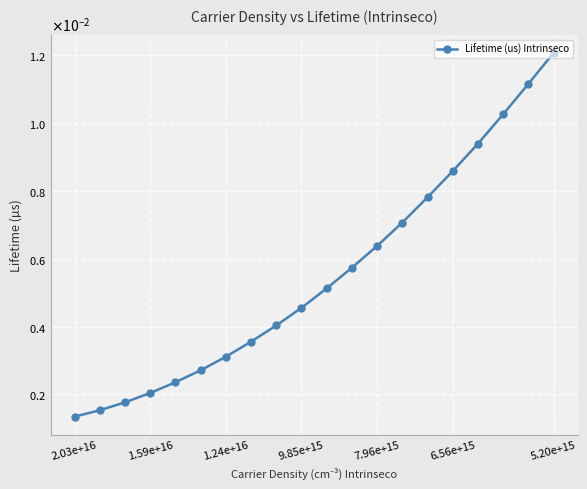

What is the sum of all values?

0.1